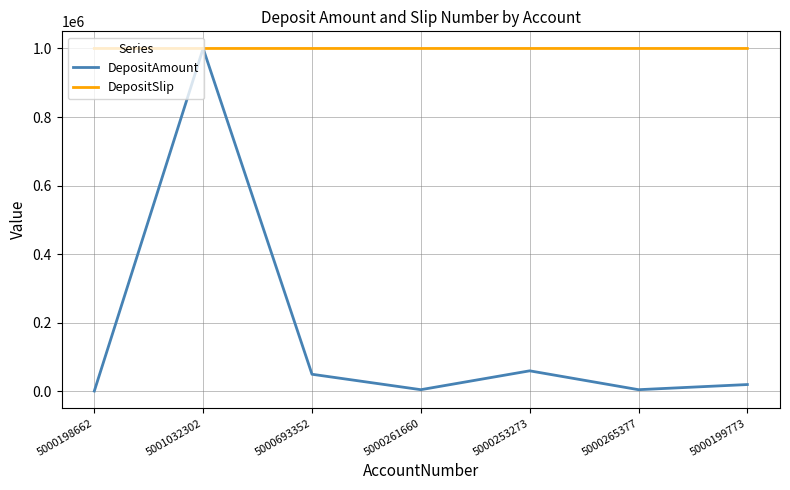

What is the spread (max minus min) of values at 5001032302?

3